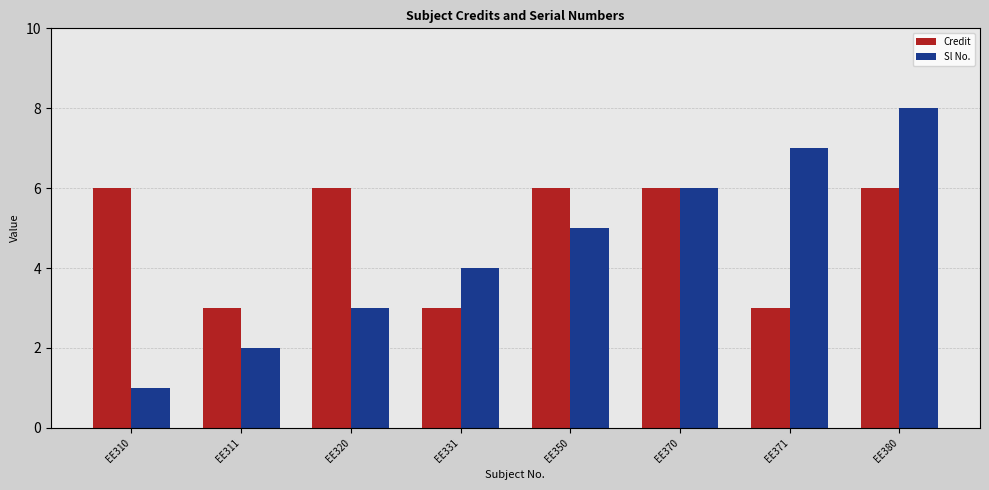

What is the sum of all Sl No. values?

36